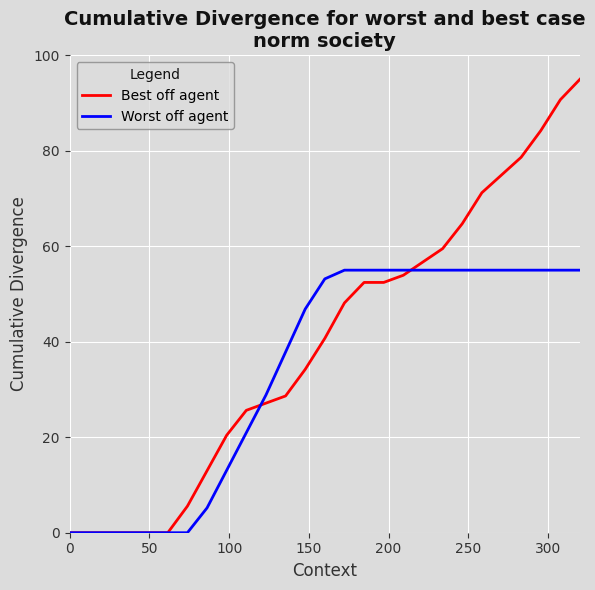

What is the maximum value for Best off agent?

95.0